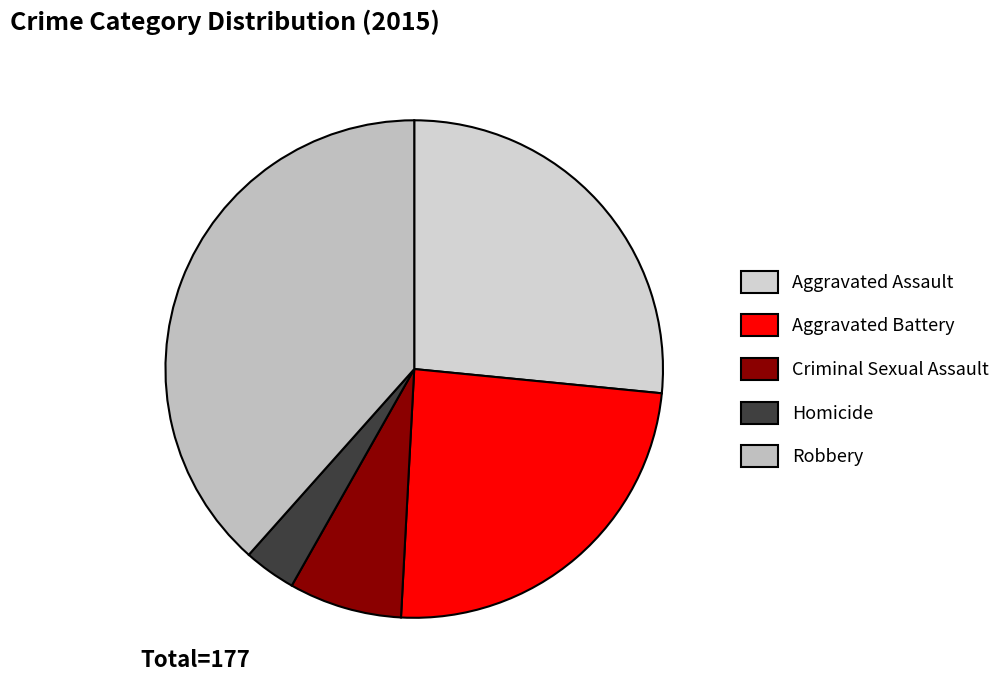

To the nearest percent, what percentage of the pie is Homicide?

3%